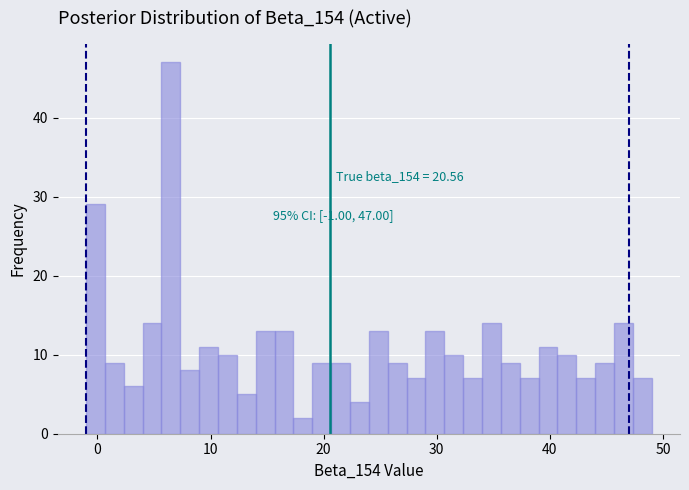

Around what value on the x-axis is the tallest bar? Give the approximate position of its centre, as read against the axis.

7